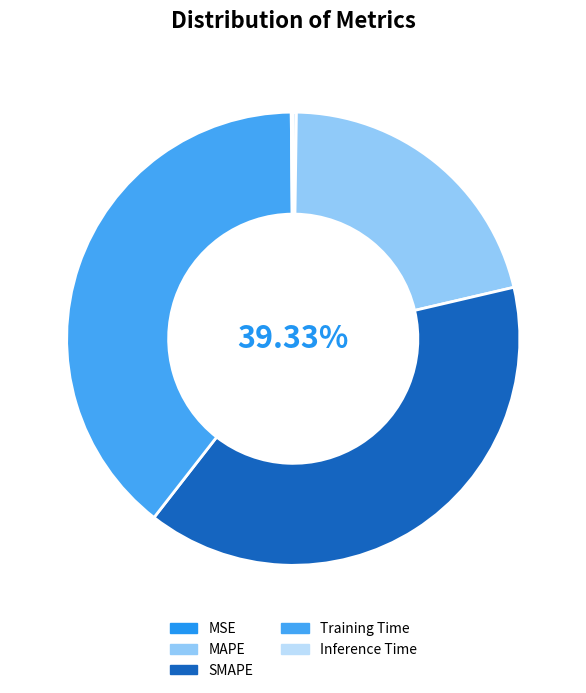

Count the number of slices in the pie.

5